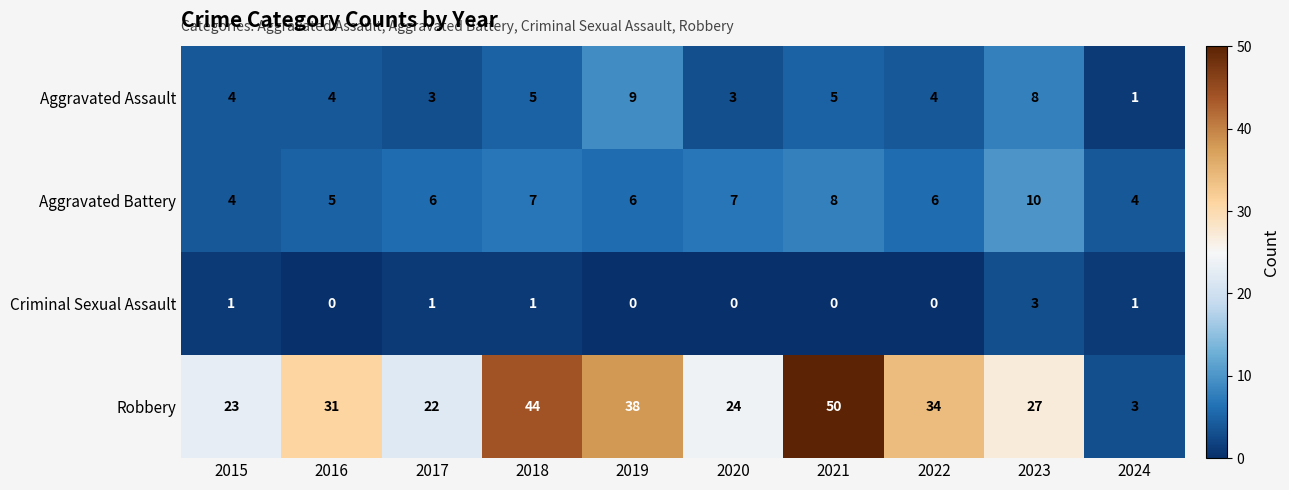

At which label does Aggravated Battery reach its peak?

2023